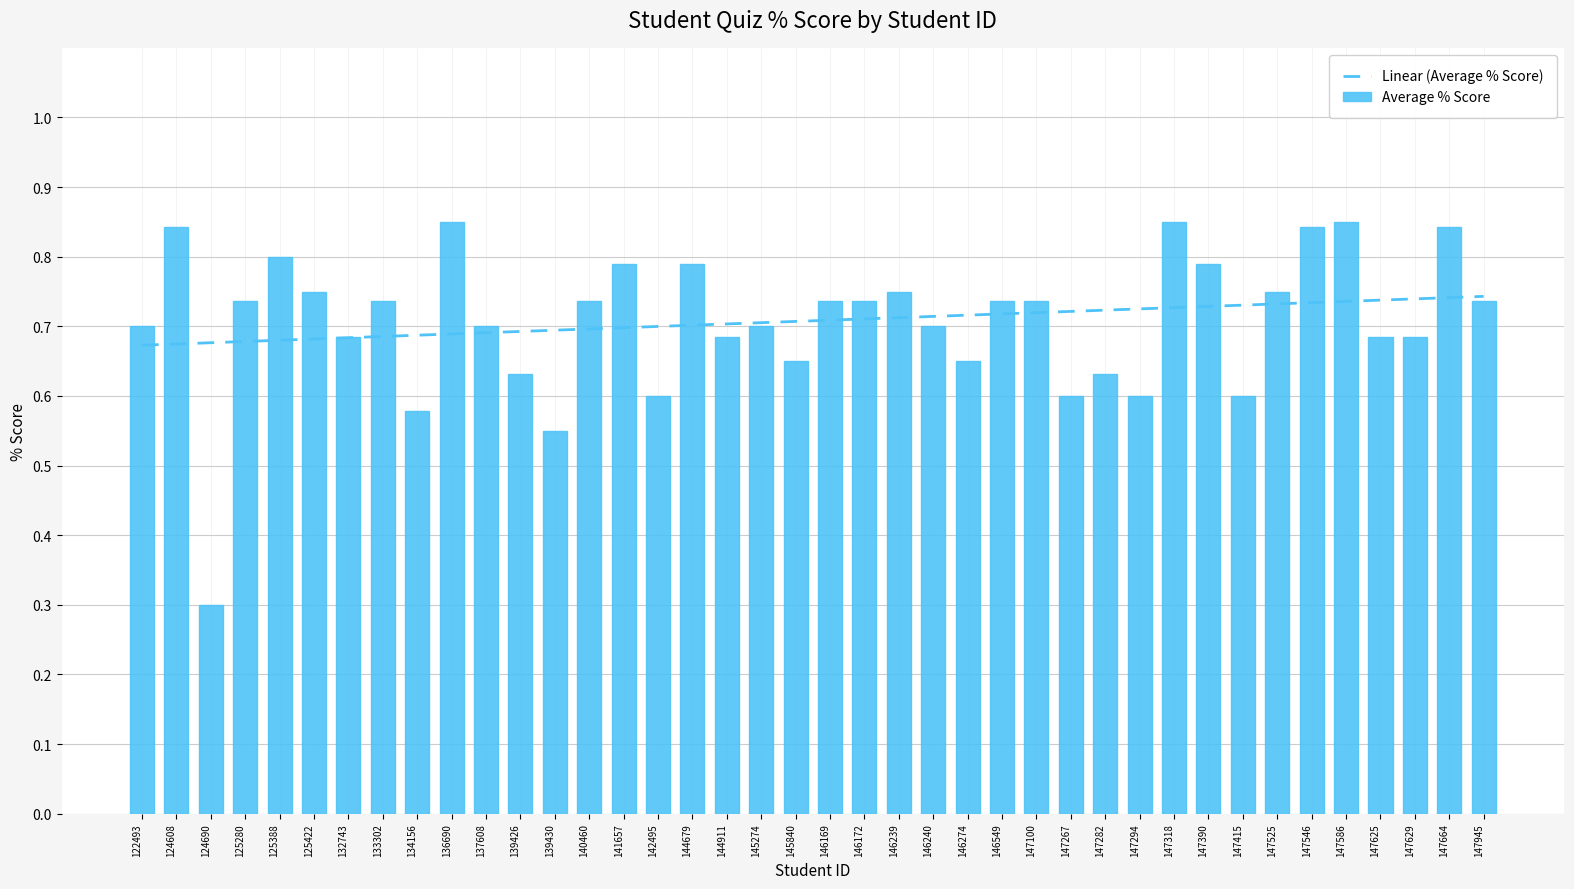

Which series has the largest range (max minus min)?

Average % Score